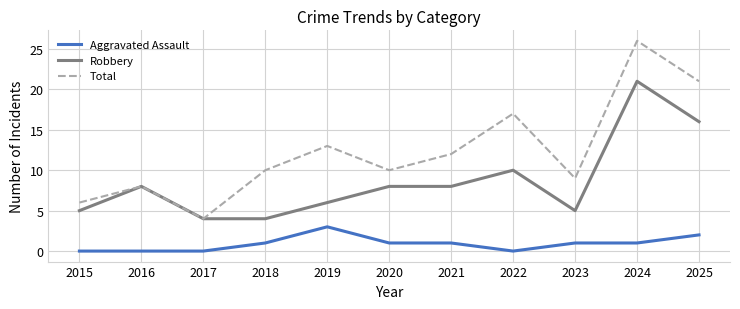

At which category does the chart reach its peak across all series?

2024